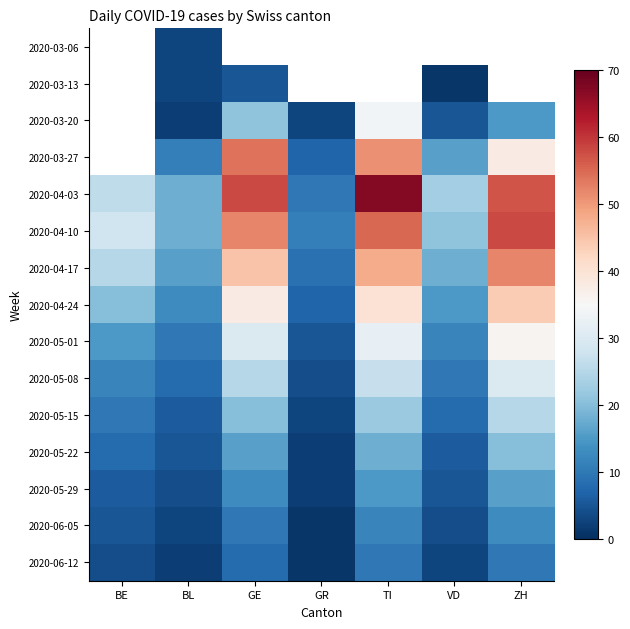

Which series has the largest total across all categories?

2020-04-03